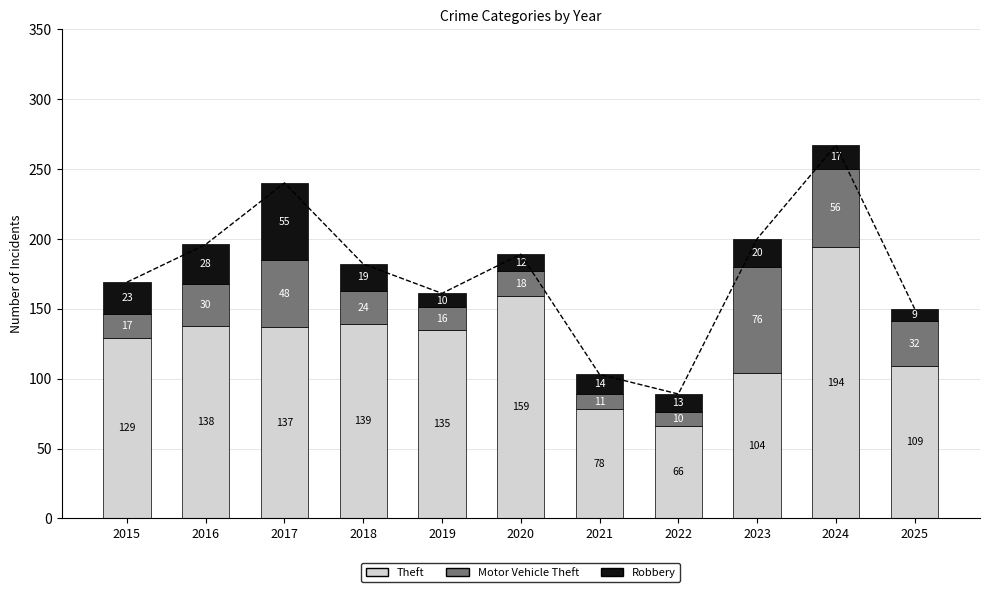

What is the value of the Motor Vehicle Theft bar at the 7th from the left?

11